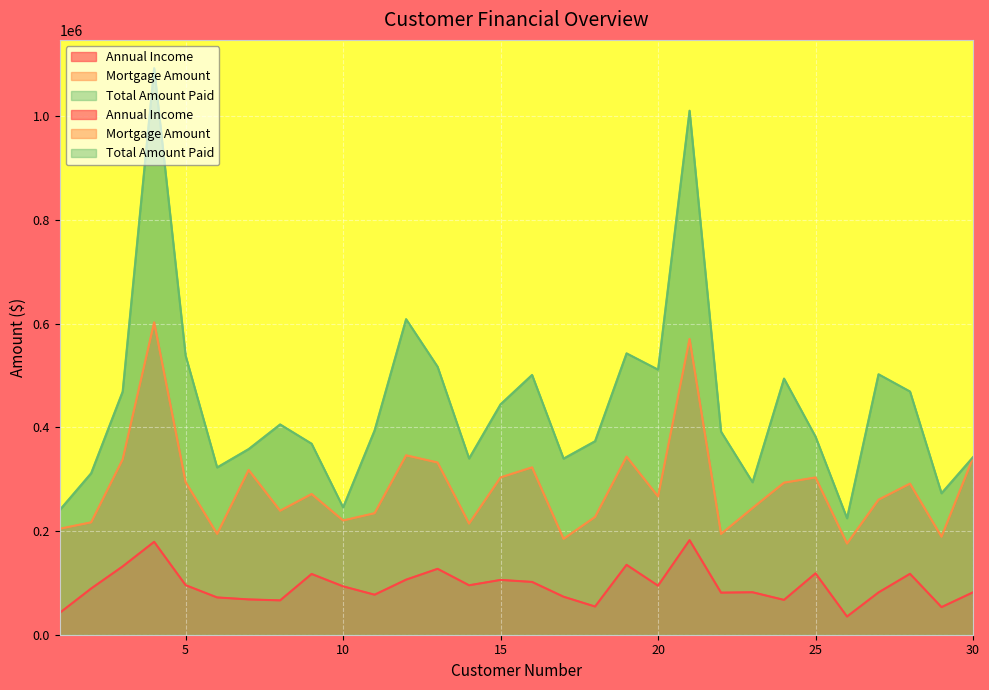

Where does the Total Amount Paid series first go above 394118?

3